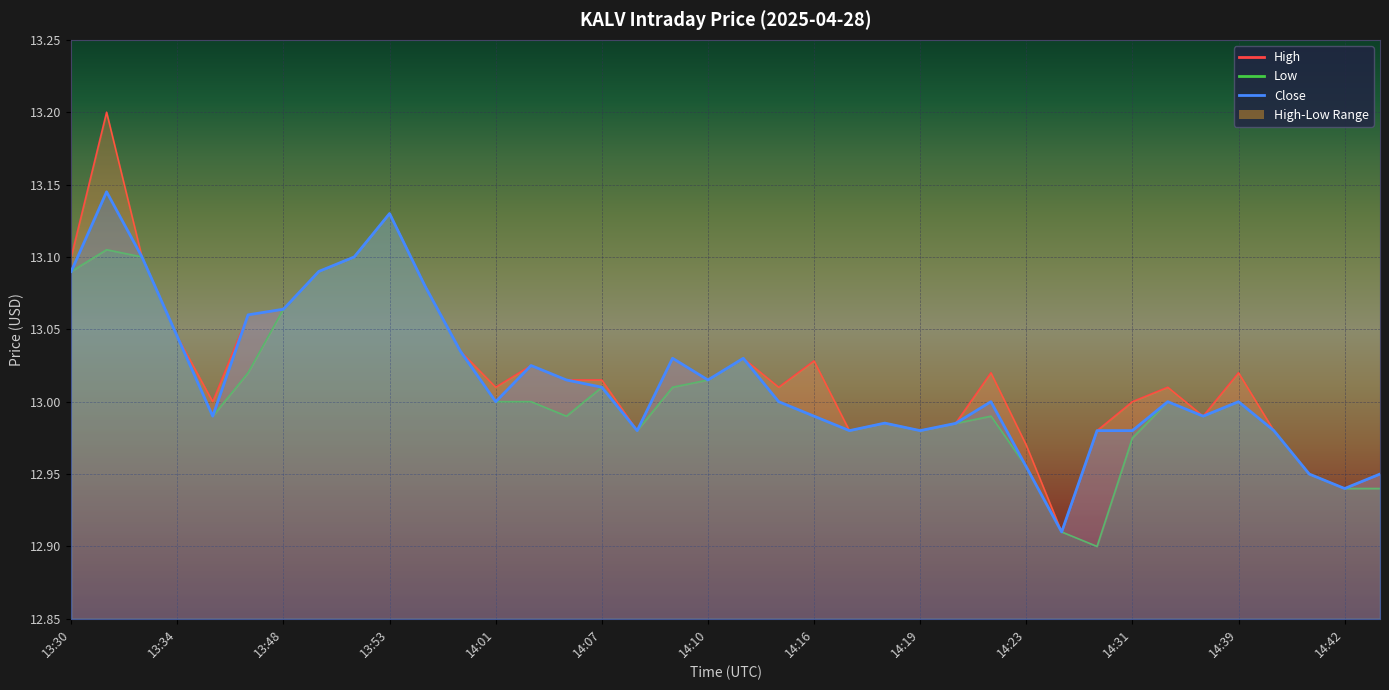

What is the maximum value for Close?

13.1